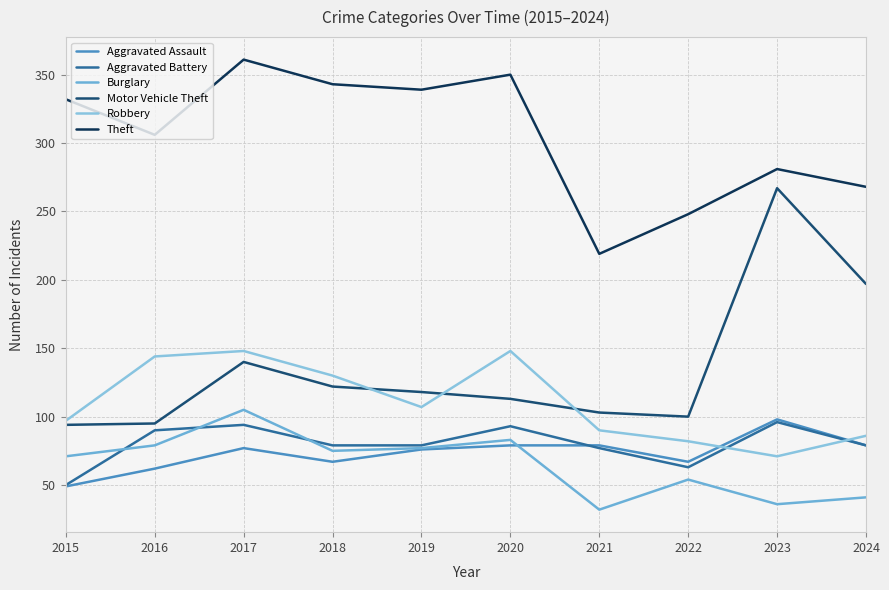

Where is Robbery nearest to the value 109?

2019